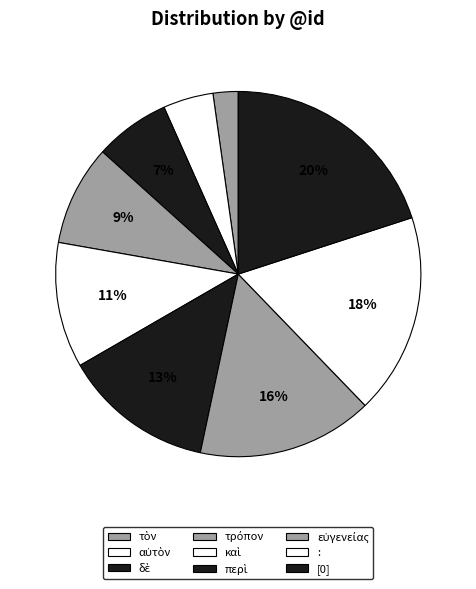

How many segments does this pie chart have?

9